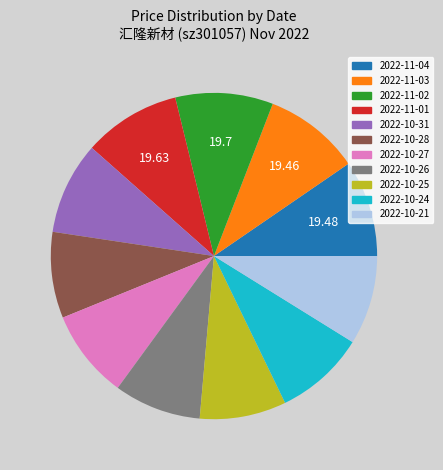

What is the ratio of the value at 2022-11-03 to the value at 2022-10-24?

1.1